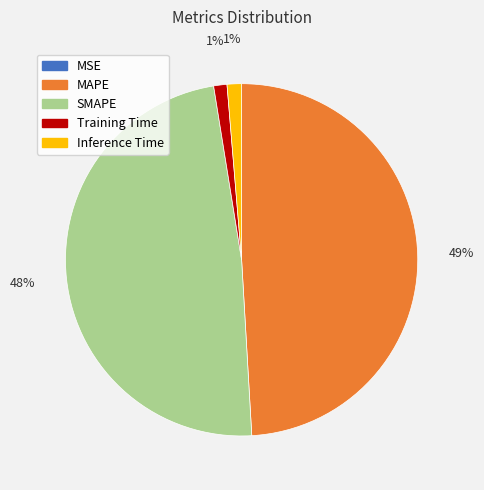

Which category has the biggest portion of the pie?

MAPE